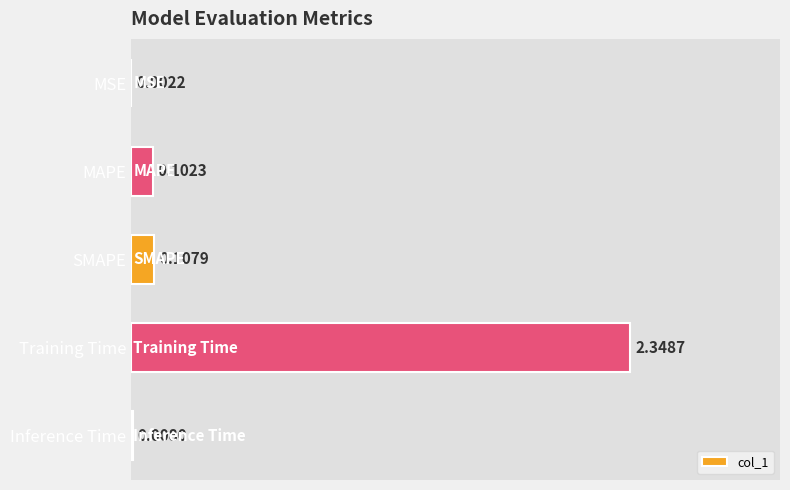

What is the sum of all values?

2.6